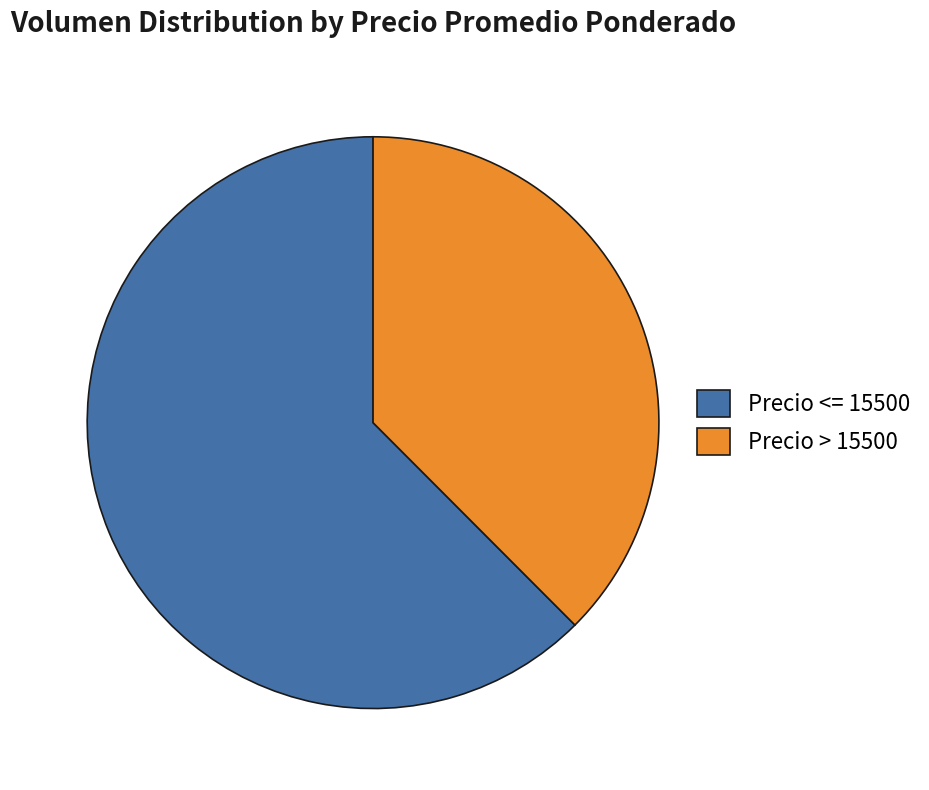

How many slices are in this pie chart?

2